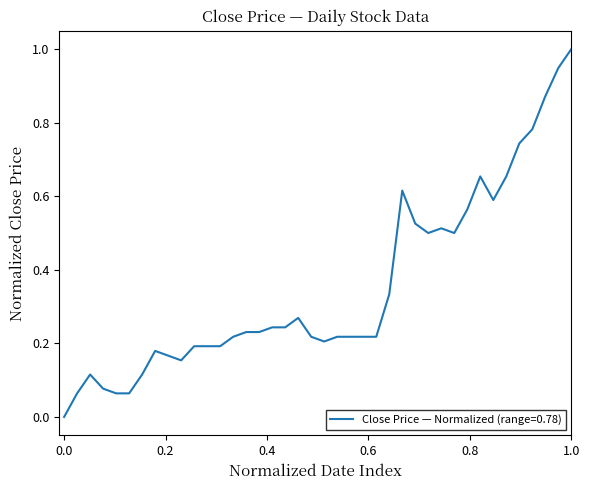

What is the average value?

0.4